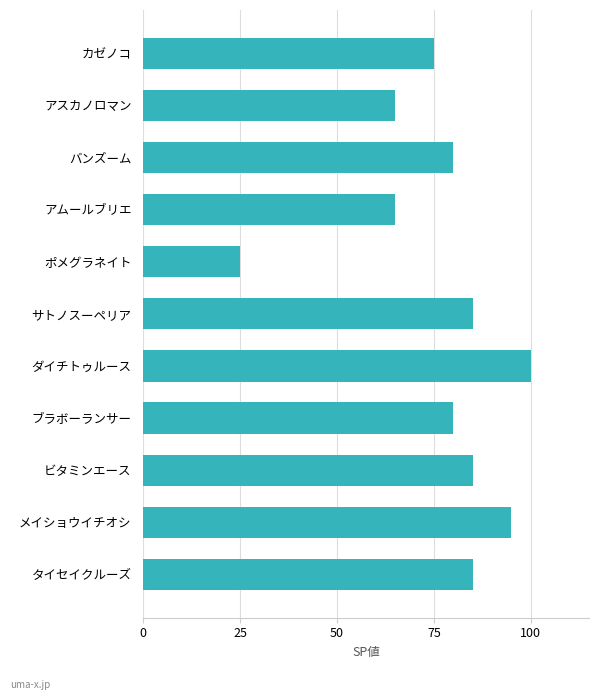

What is the sum of the values at メイショウイチオシ and アスカノロマン?

160